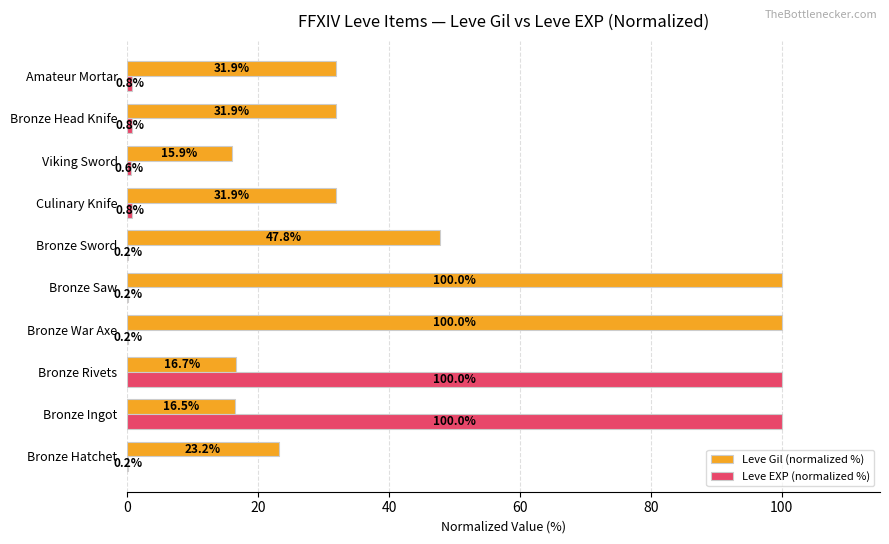

What is the sum of all Leve Gil (normalized %) values?

415.8